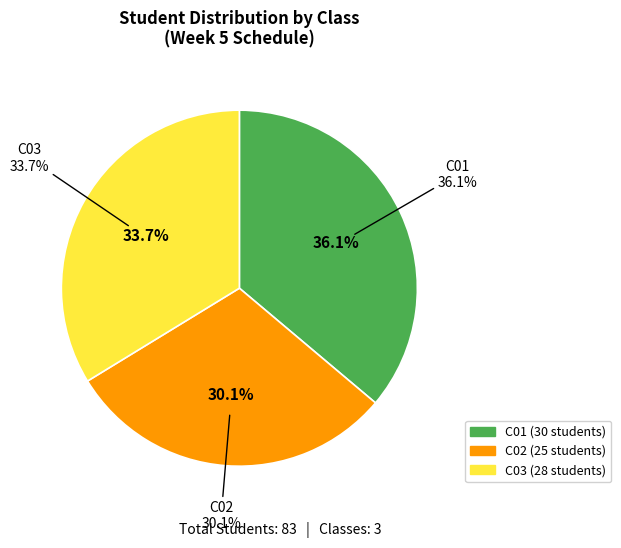

Between C03 and C02, which is larger?

C03